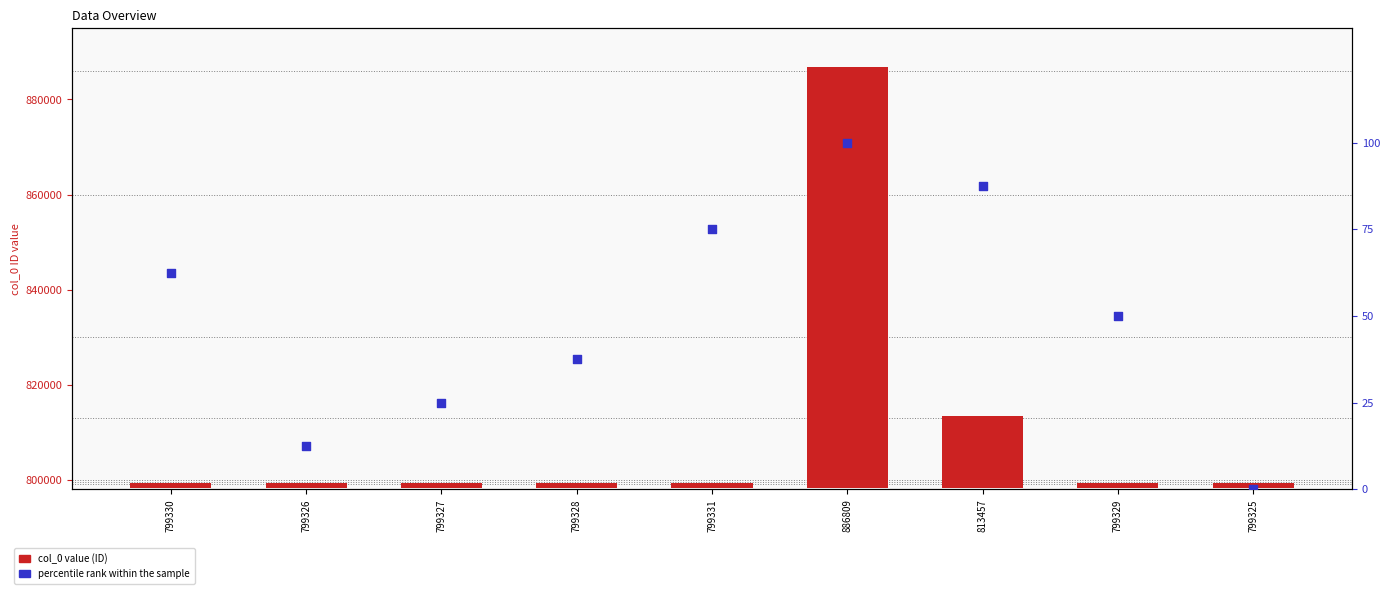

At which category is the sum across all series the highest?

886809